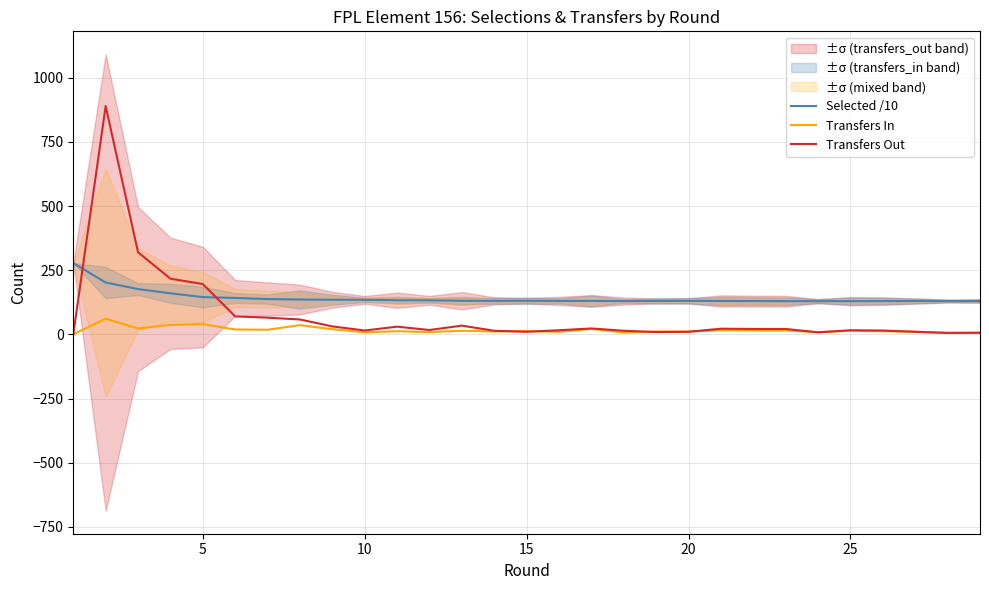

Is the value of Transfers Out at 23 greater than the value of Selected /10 at 21?

No